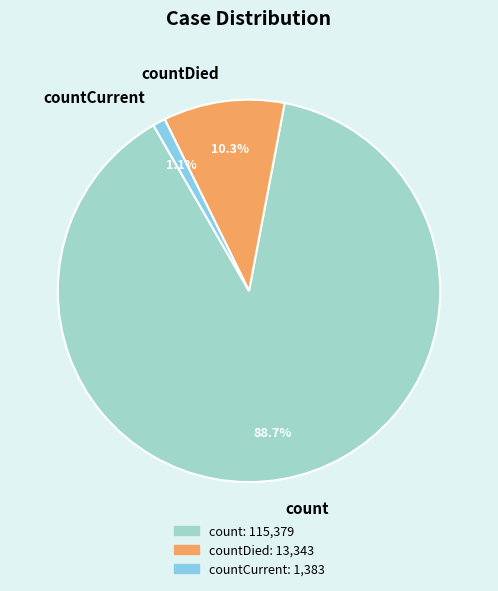

To the nearest percent, what percentage of the pie is count?

89%